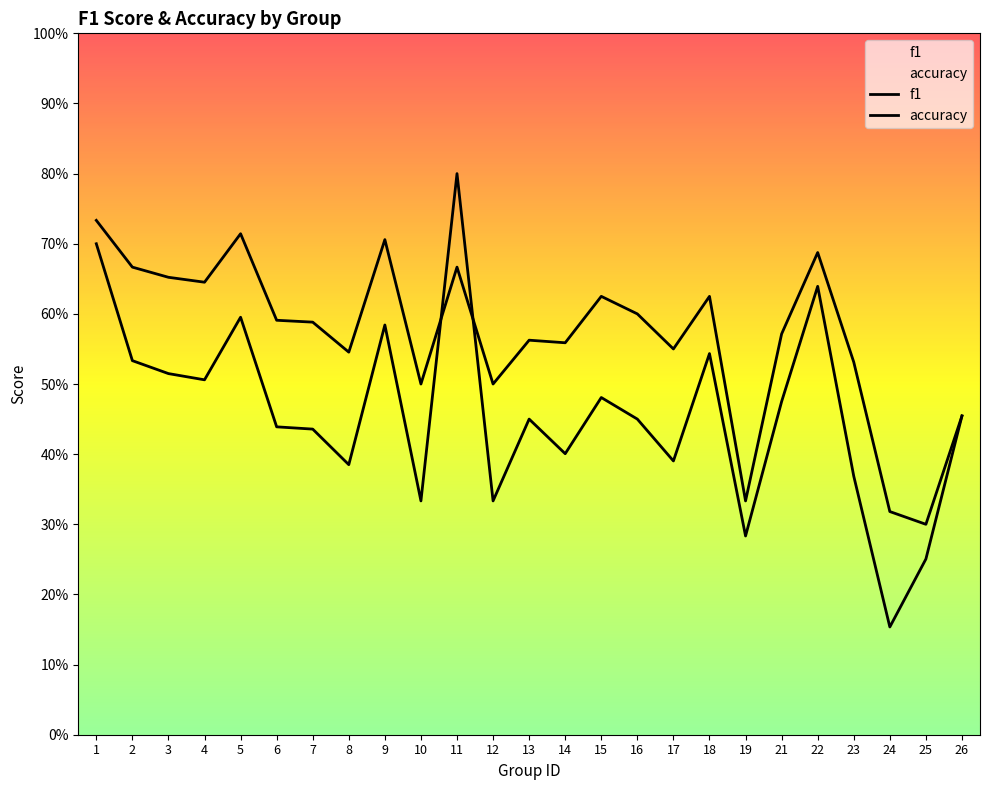

What is the difference between the accuracy values at 8 and 9?

0.2